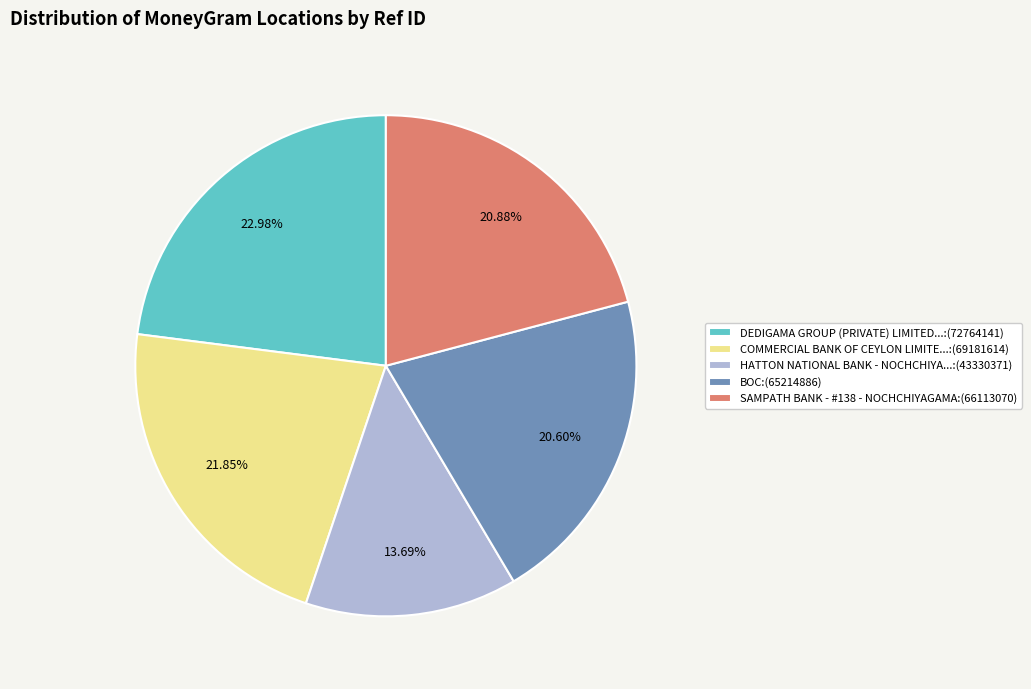

Between DEDIGAMA GROUP (PRIVATE) LIMITED...:(72764141) and HATTON NATIONAL BANK - NOCHCHIYA...:(43330371), which is larger?

DEDIGAMA GROUP (PRIVATE) LIMITED...:(72764141)